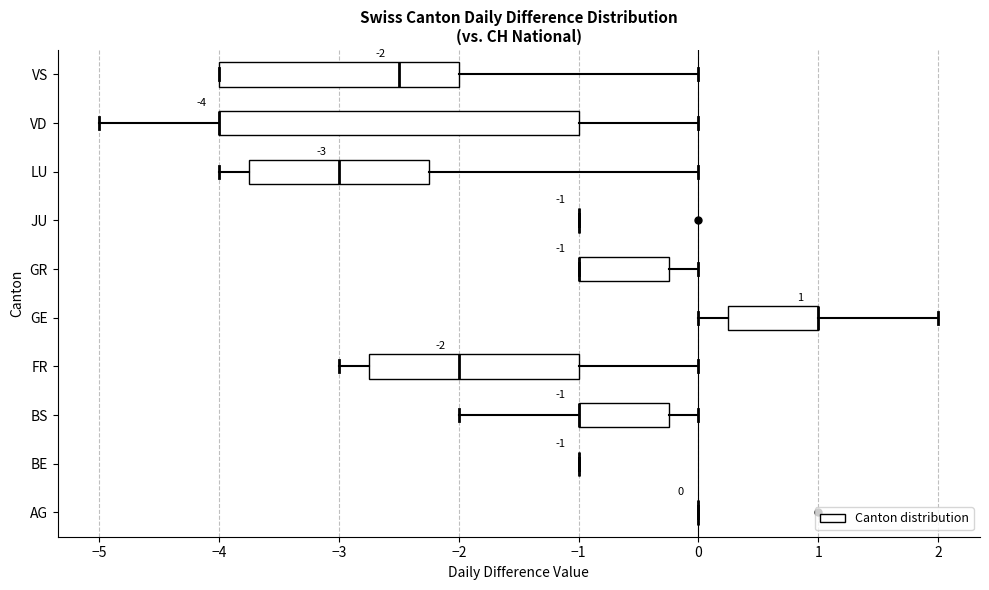

Which box is the widest, from its left edge to its right edge?

VD